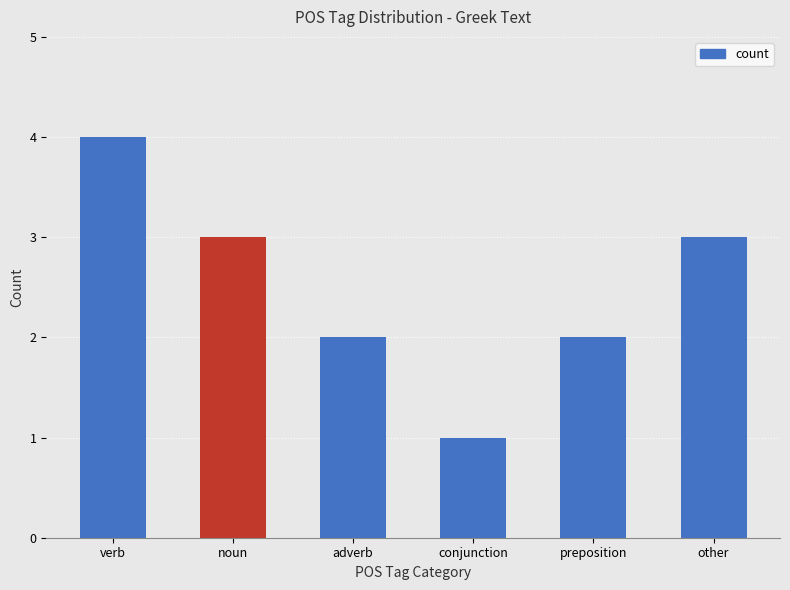

What is the sum of the values at preposition and conjunction?

3